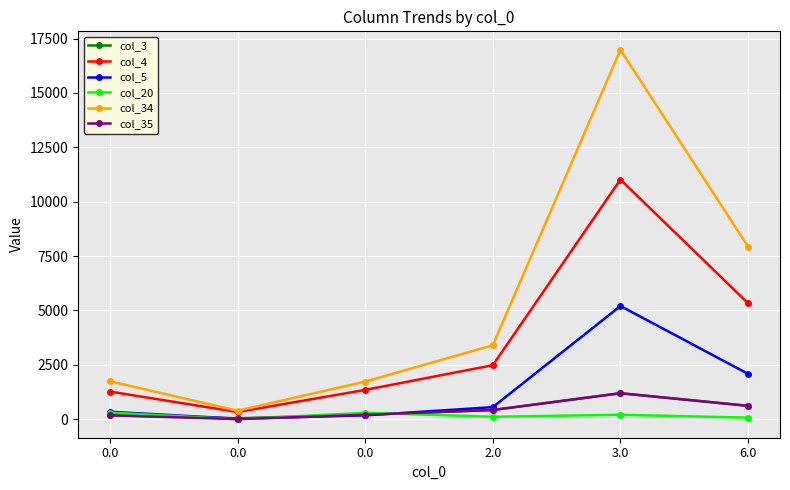

The col_34 series shows 28875.8 at 3.0. True or false?

False